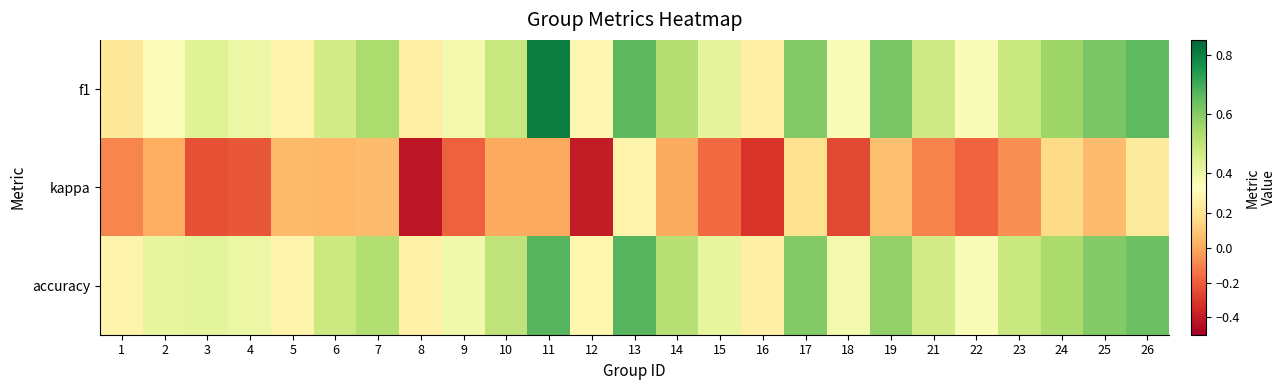

Reading right to left, what are all the values shown in this chart?

f1: 26=0.7	25=0.6	24=0.6	23=0.5	22=0.4	21=0.5	19=0.6	18=0.4	17=0.6	16=0.3	15=0.4	14=0.5	13=0.7	12=0.3	11=0.8	10=0.5	9=0.4	8=0.3	7=0.5	6=0.5	5=0.3	4=0.4	3=0.4	2=0.4	1=0.2
kappa: 26=0.2	25=0.1	24=0.2	23=-0.1	22=-0.2	21=-0.1	19=0.1	18=-0.3	17=0.2	16=-0.3	15=-0.2	14=0.0	13=0.3	12=-0.4	11=0.0	10=0.0	9=-0.2	8=-0.4	7=0.1	6=0.0	5=0.1	4=-0.2	3=-0.2	2=0.0	1=-0.1
accuracy: 26=0.6	25=0.6	24=0.5	23=0.5	22=0.4	21=0.5	19=0.6	18=0.4	17=0.6	16=0.3	15=0.4	14=0.5	13=0.7	12=0.3	11=0.7	10=0.5	9=0.4	8=0.3	7=0.5	6=0.5	5=0.3	4=0.4	3=0.4	2=0.4	1=0.3